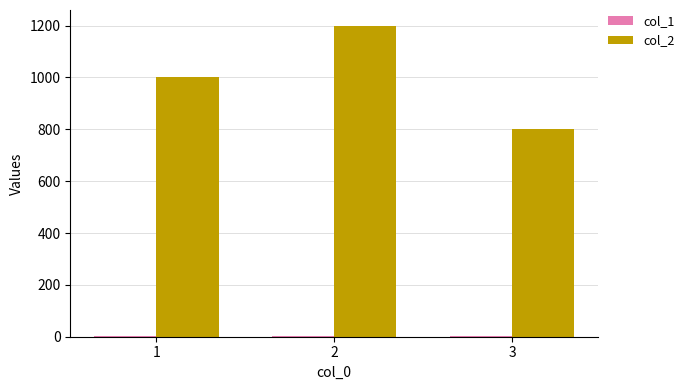

Count the number of categories in the chart.

3